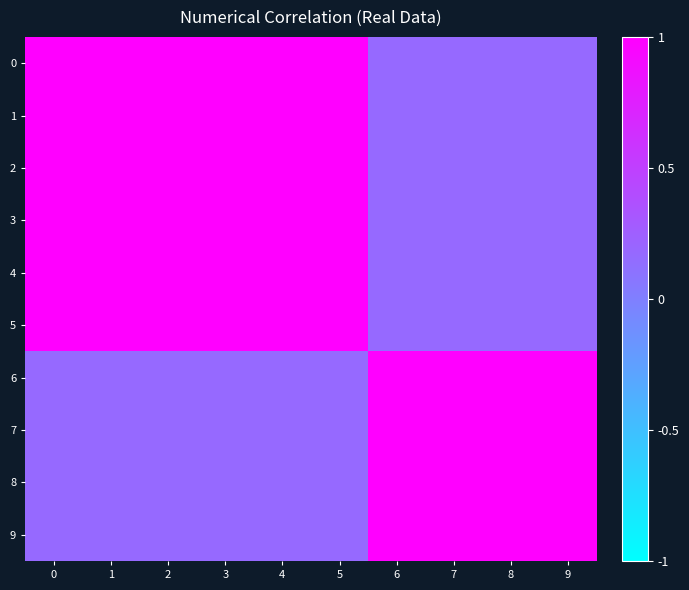

What is the total value across all series at 9?

5.0